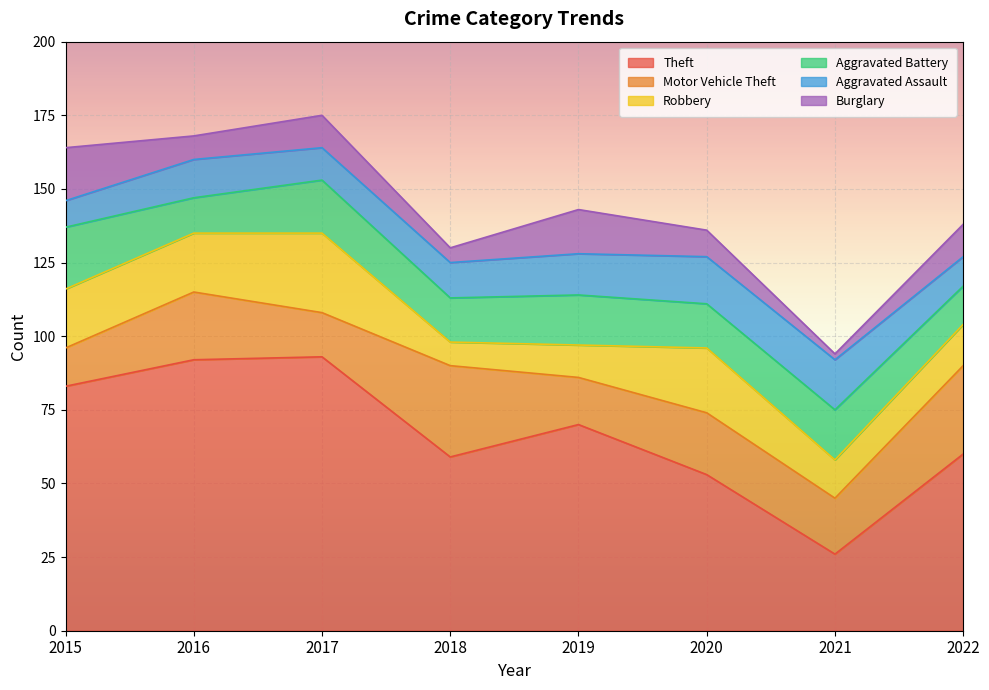

What is the total value across all series at 2016?

168